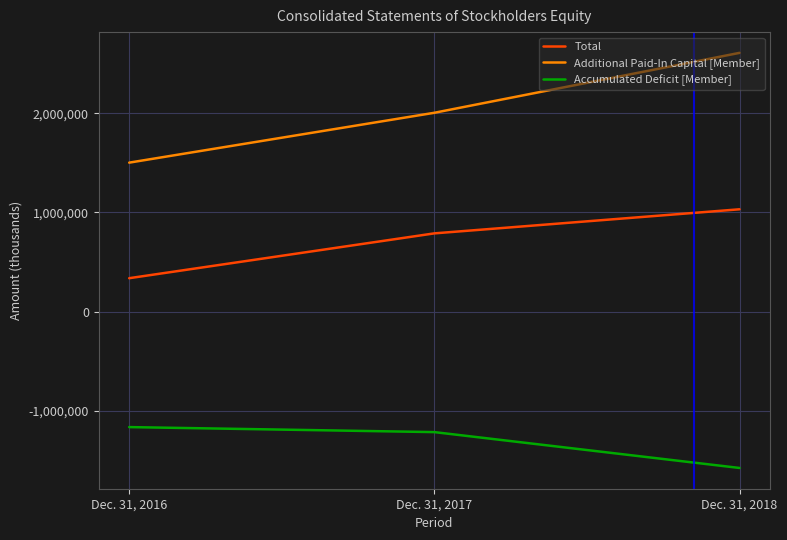

Which series has the largest range (max minus min)?

Additional Paid-In Capital [Member]